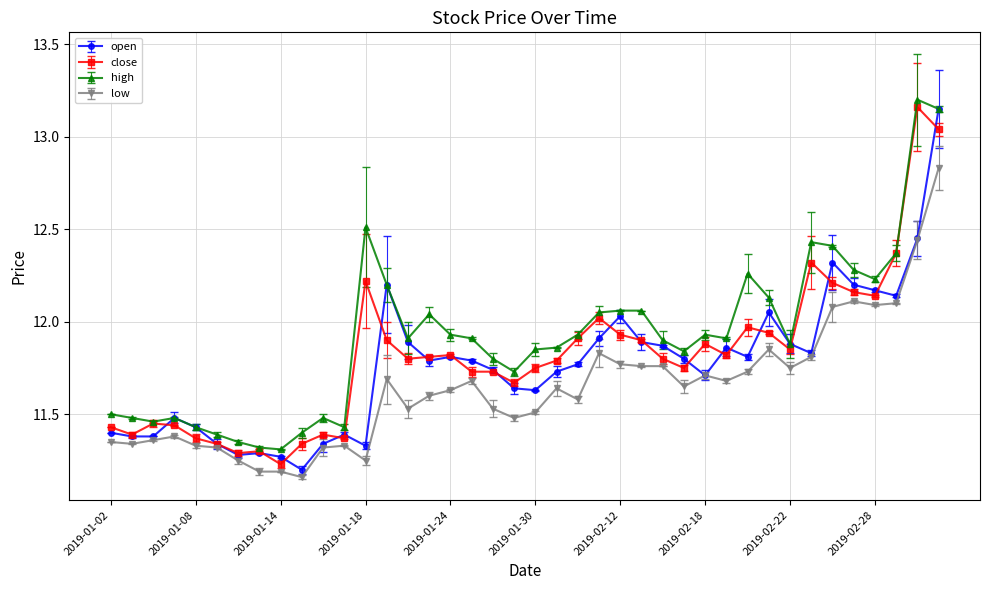

List the series in order of their overall mean, lowest first.

low, open, close, high